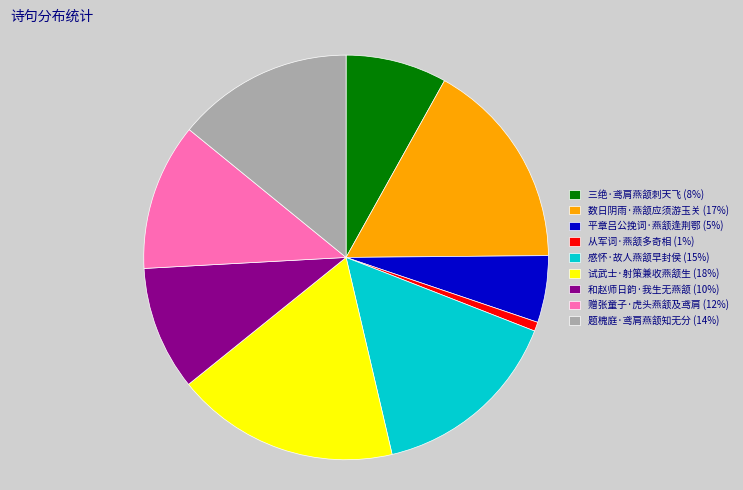

How many slices are in this pie chart?

9